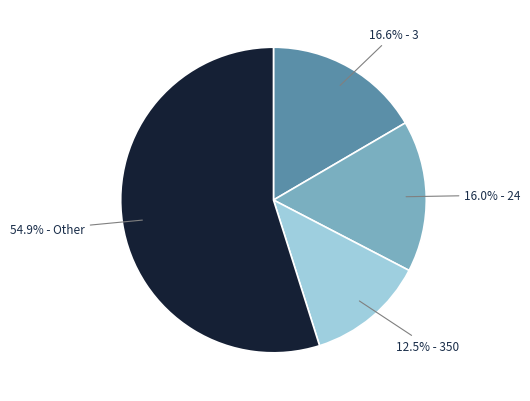

Is there a majority slice in this chart?

Yes